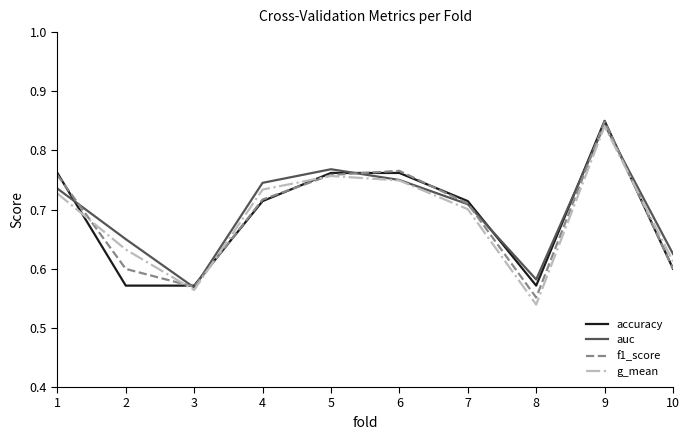

Which series has the largest total across all categories?

auc